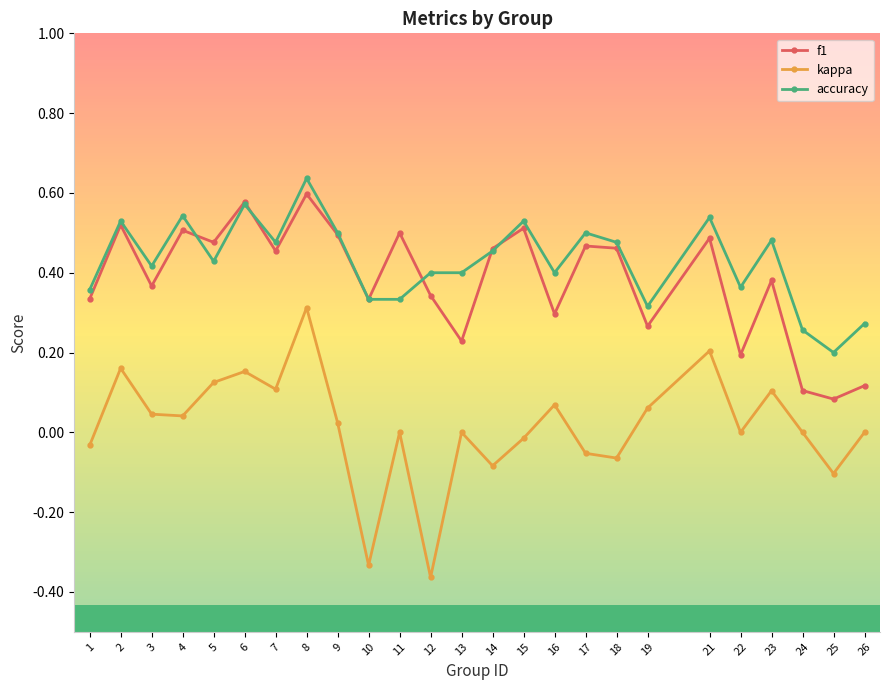

At which category does the chart reach its peak across all series?

8